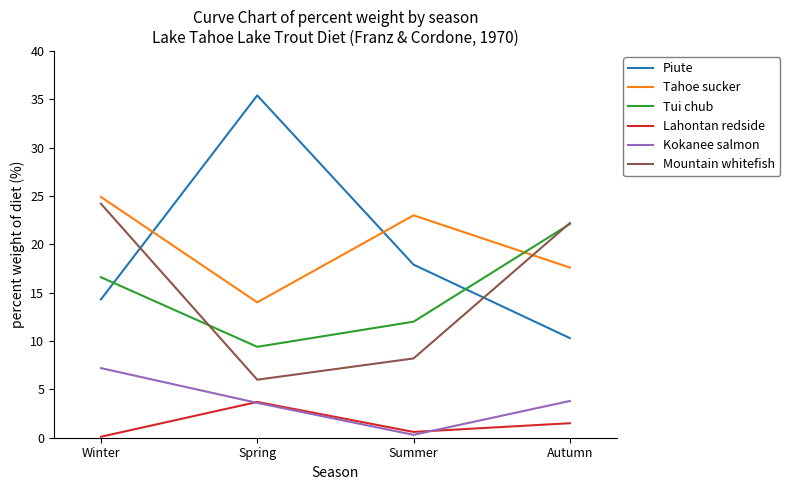

Does the chart have visible grid lines?

No